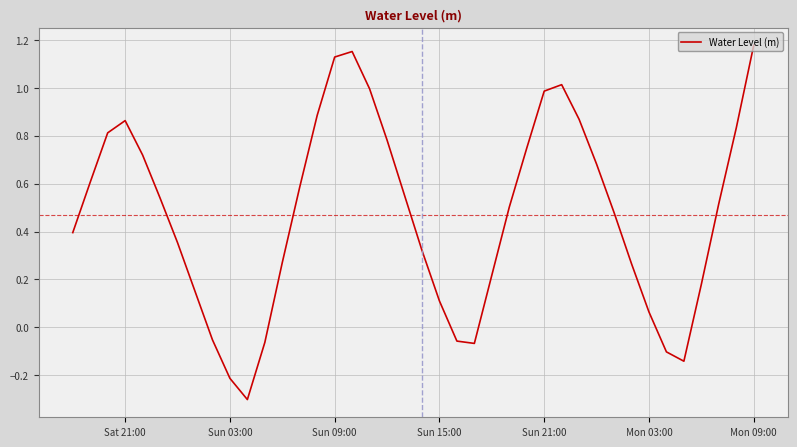

What is the smallest value displayed?

-0.3